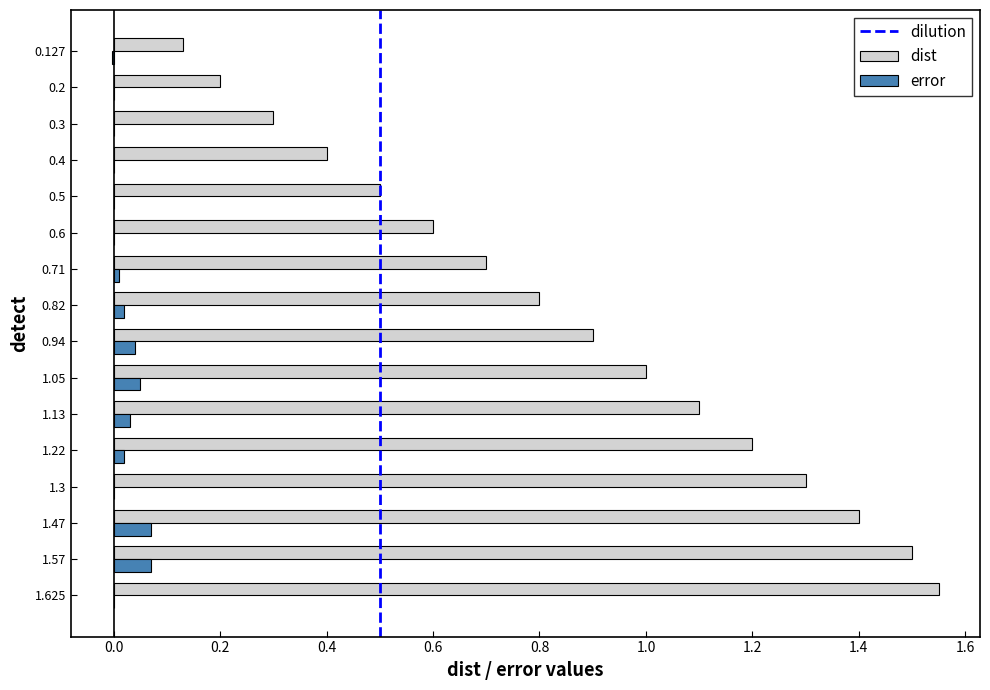

What is the spread (max minus min) of values at 1.57?

1.4